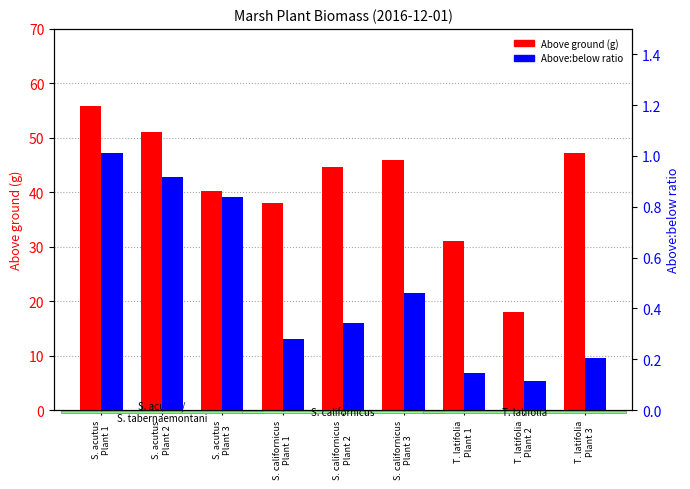

What is the label of the 3rd bar from the left?

S. acutus
Plant 3